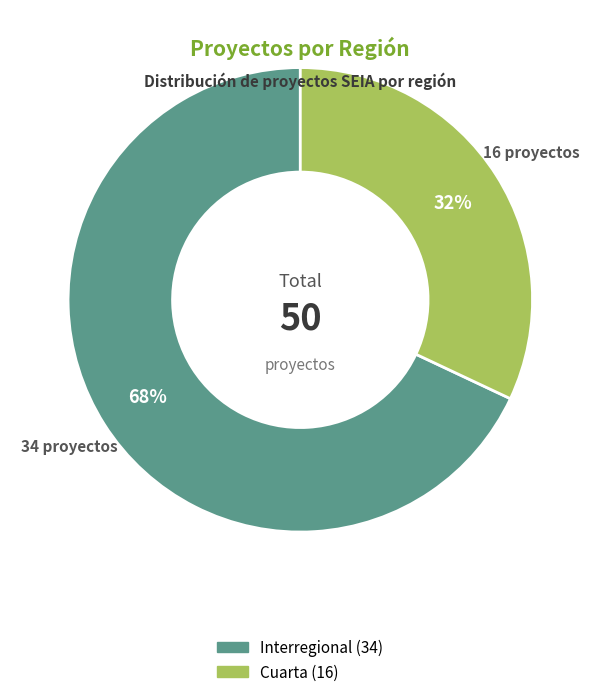

To the nearest percent, what is the combined percentage of Interregional and Cuarta?

100%